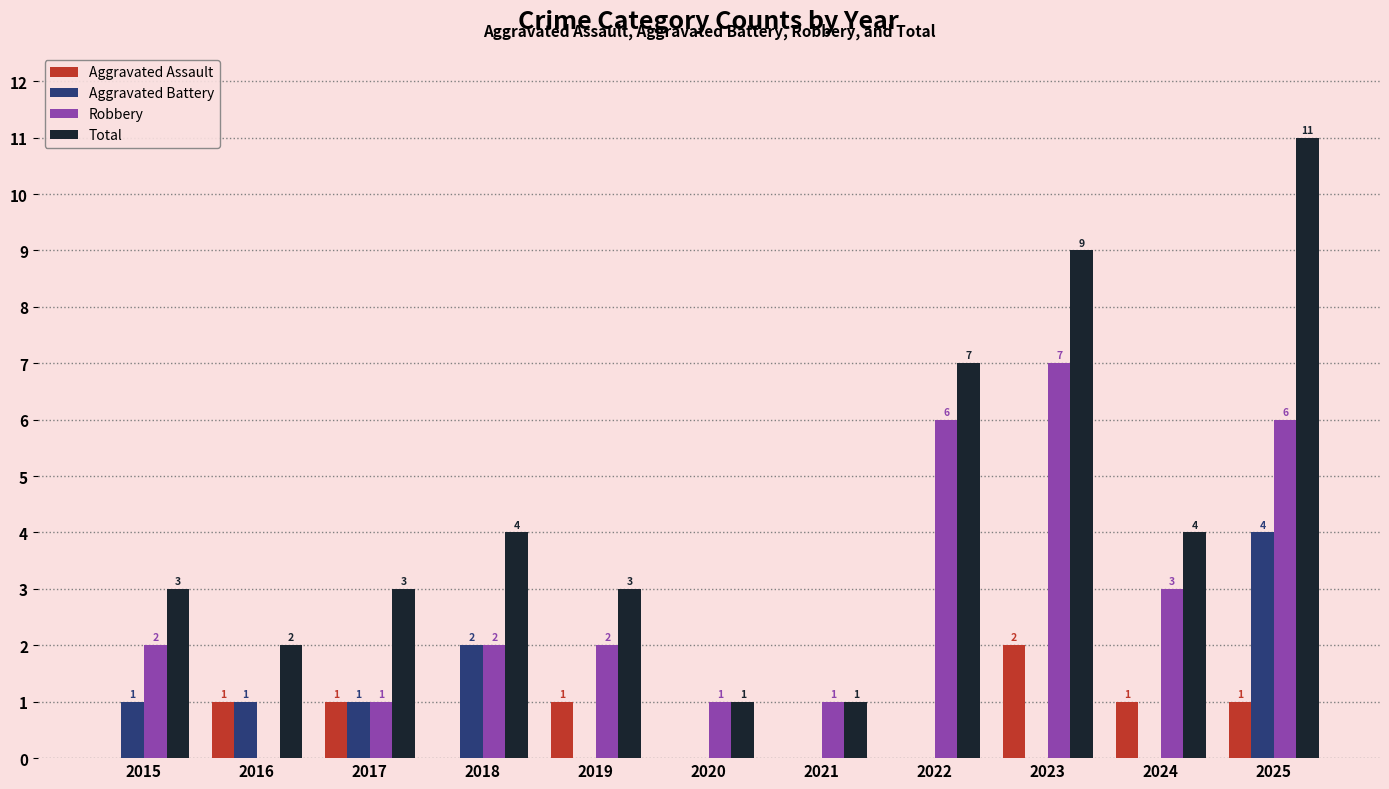

True or false: Aggravated Battery has a value of 0 at 2019.

True